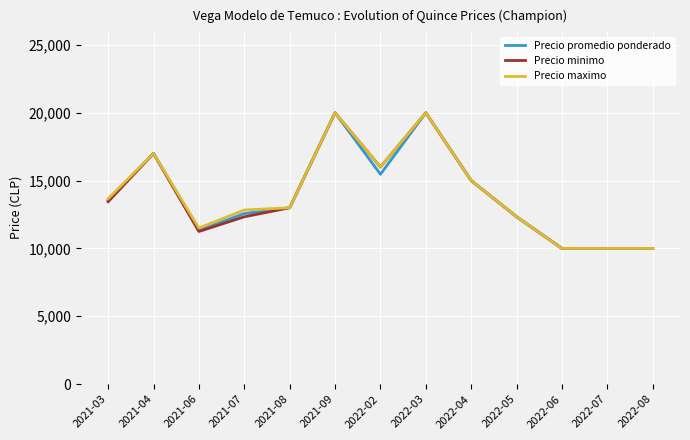

Which series changed the most between 2021-03 and 2021-04?

Precio minimo